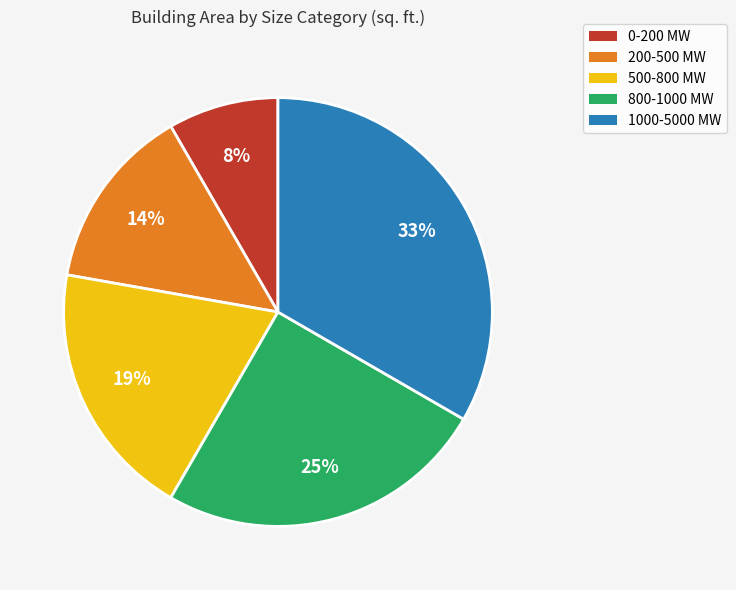

To the nearest percent, what is the difference between the largest and smallest slice percentages?

25%